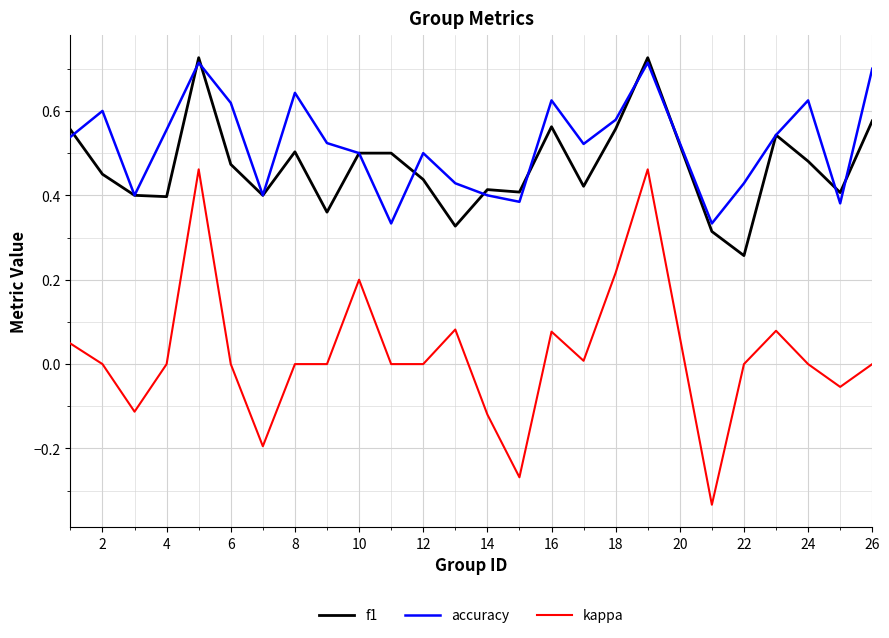

Which series has the widest spread of values?

kappa